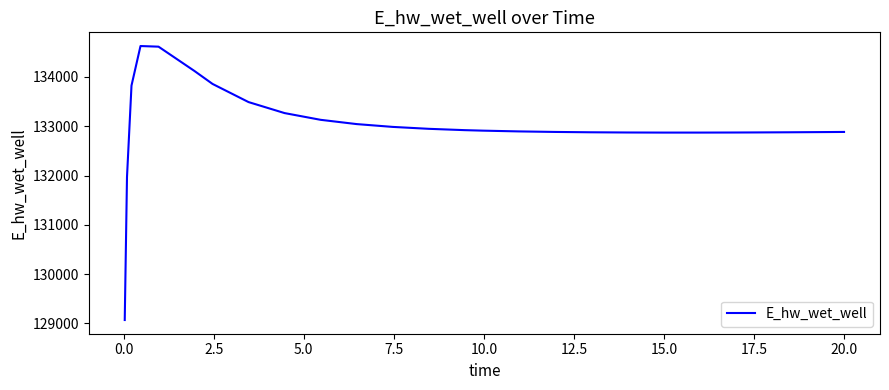

What is the minimum value shown in the chart?

129070.3